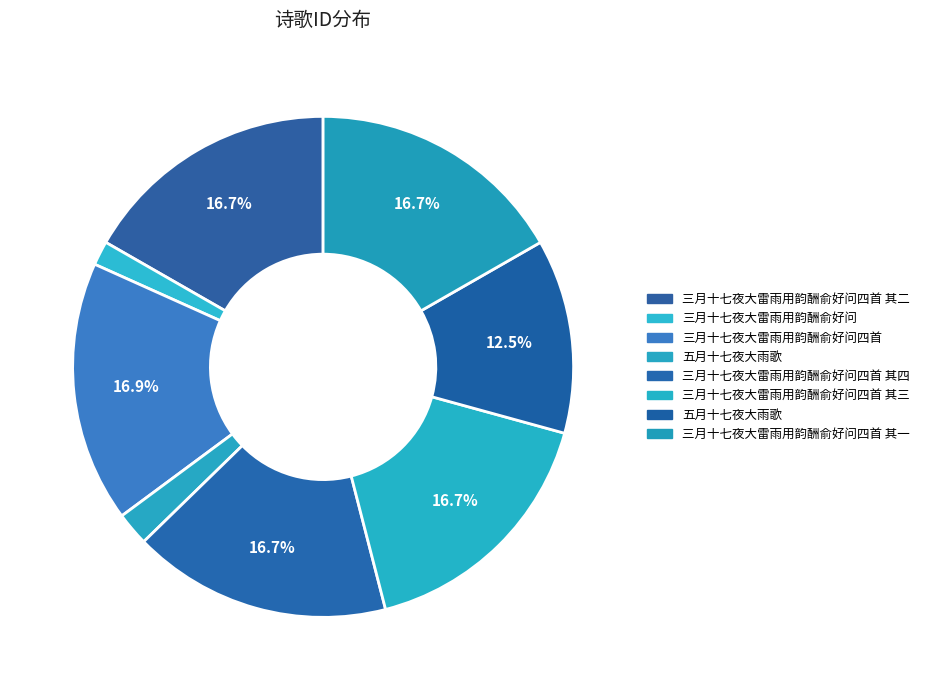

Is there any slice that represents more than half of the pie?

No